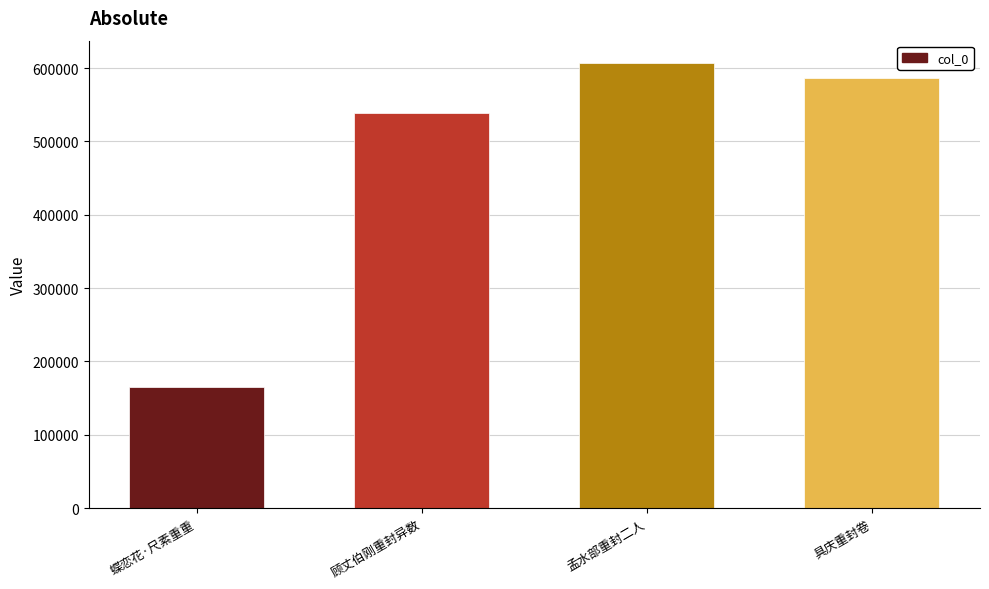

Approximately how many times larger is the value at 蝶恋花·尺素重重 compared to 顾丈伯刚重封异数?

0.3